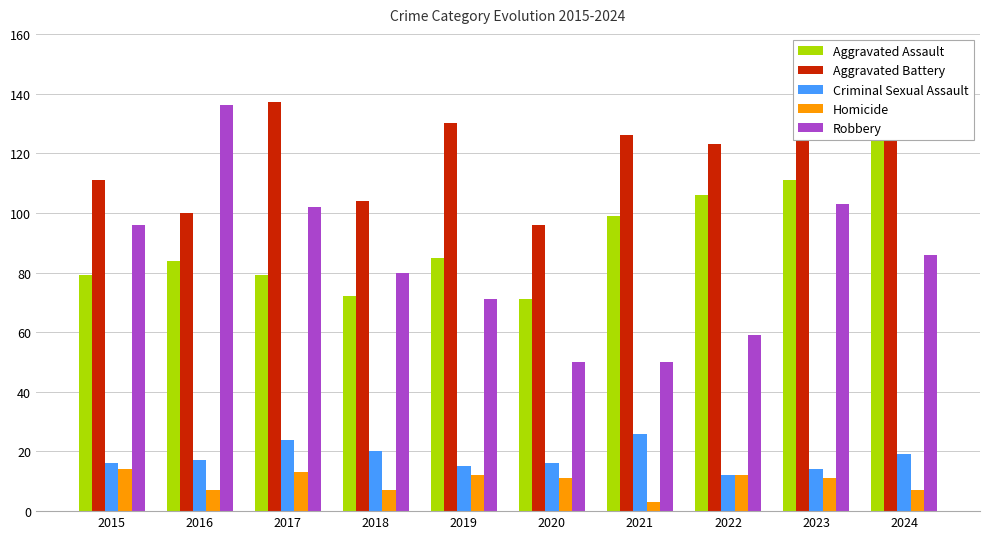

How many values in the Aggravated Assault series are below 85?

5